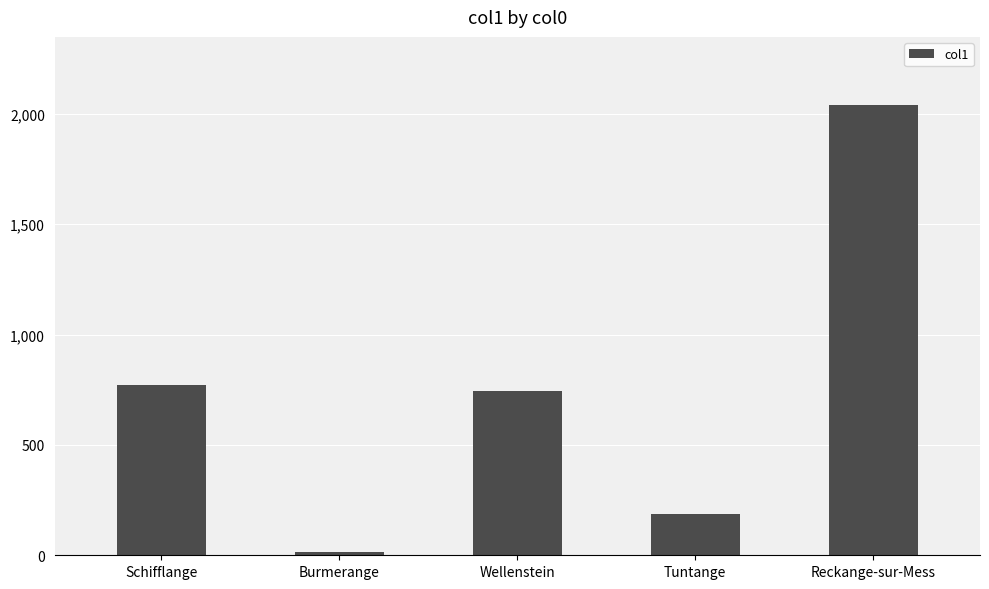

Between Tuntange and Reckange-sur-Mess, which is larger?

Reckange-sur-Mess